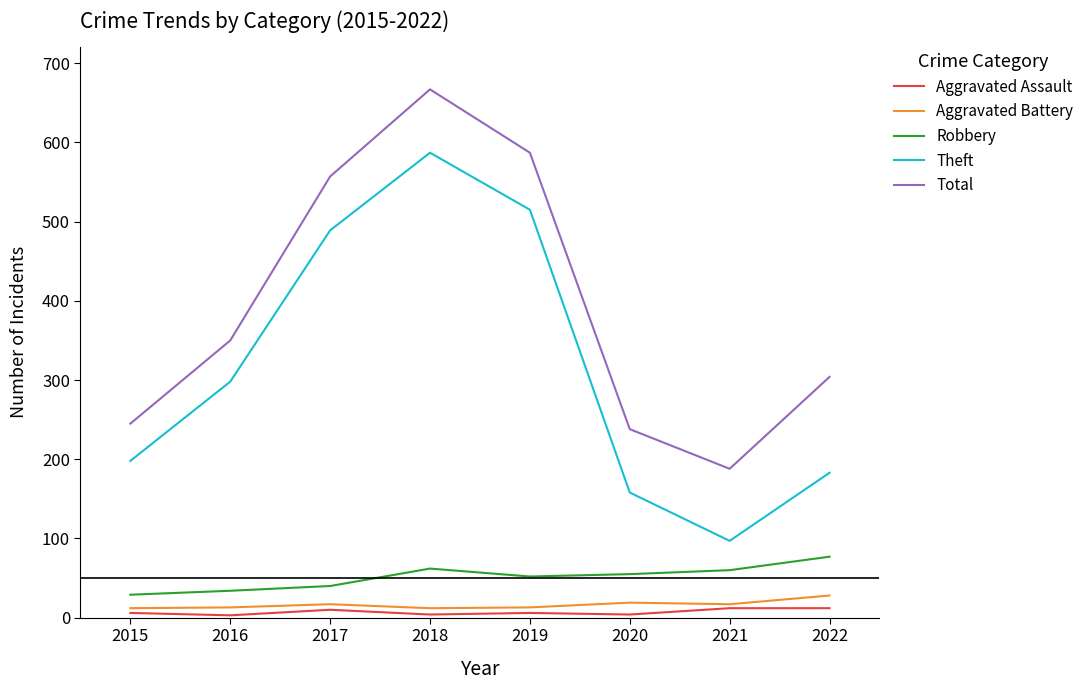

Which series has the widest spread of values?

Theft